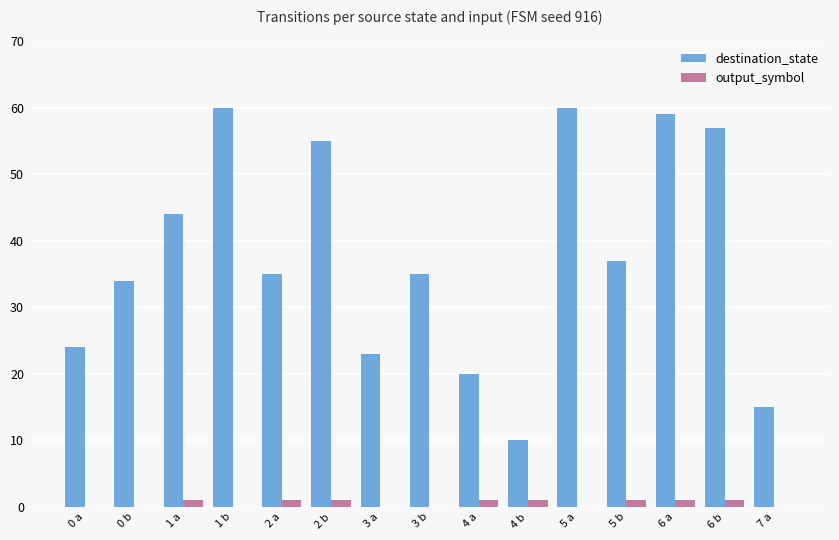

Which series has the largest total across all categories?

destination_state